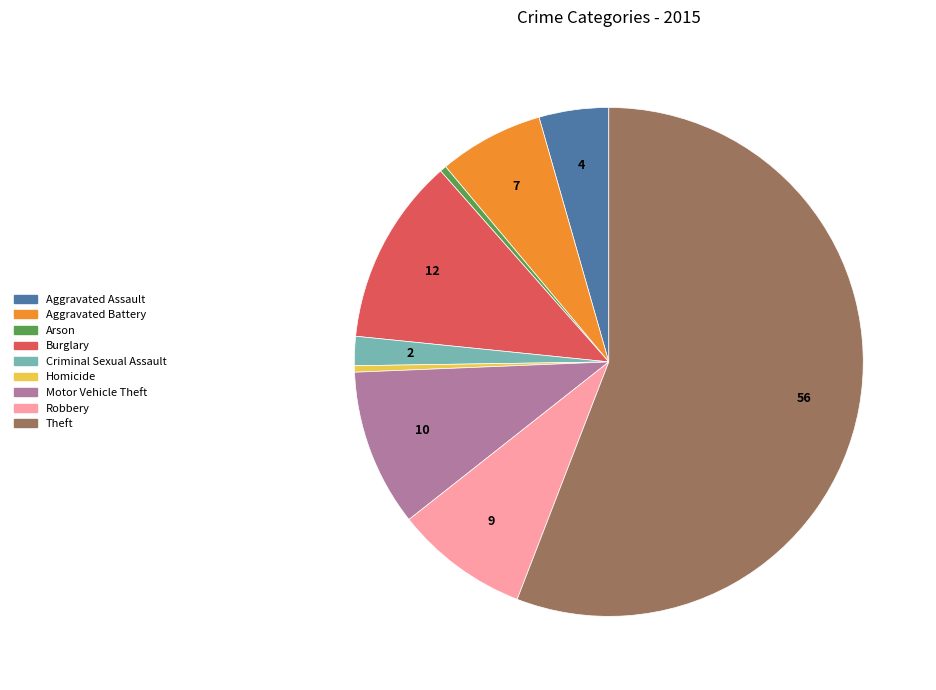

Do Arson and Burglary together represent more than half of the pie?

No